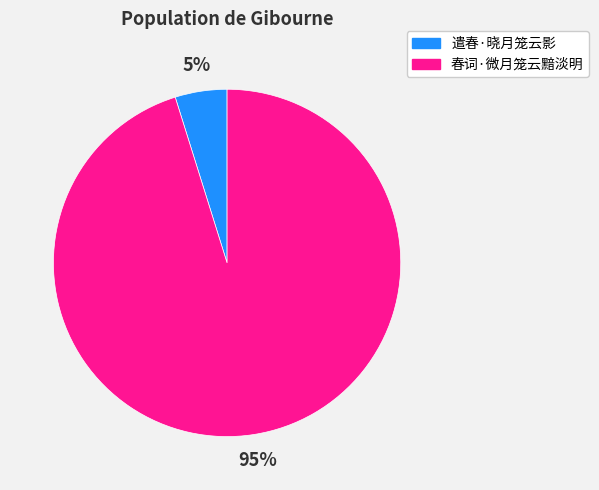

Does 春词·微月笼云黯淡明 account for over 50% of the chart?

Yes